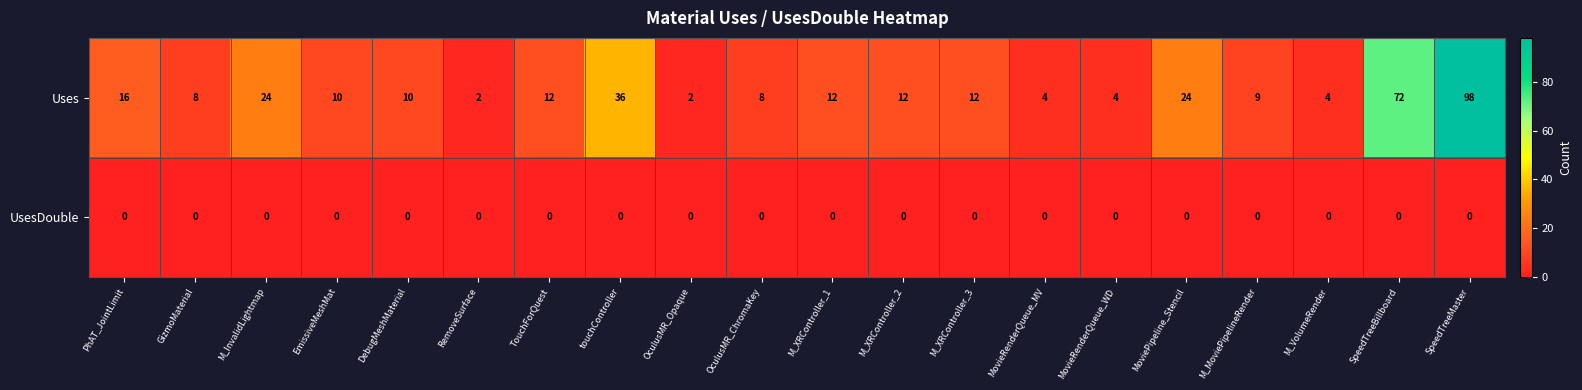

What is the greatest value displayed?

98